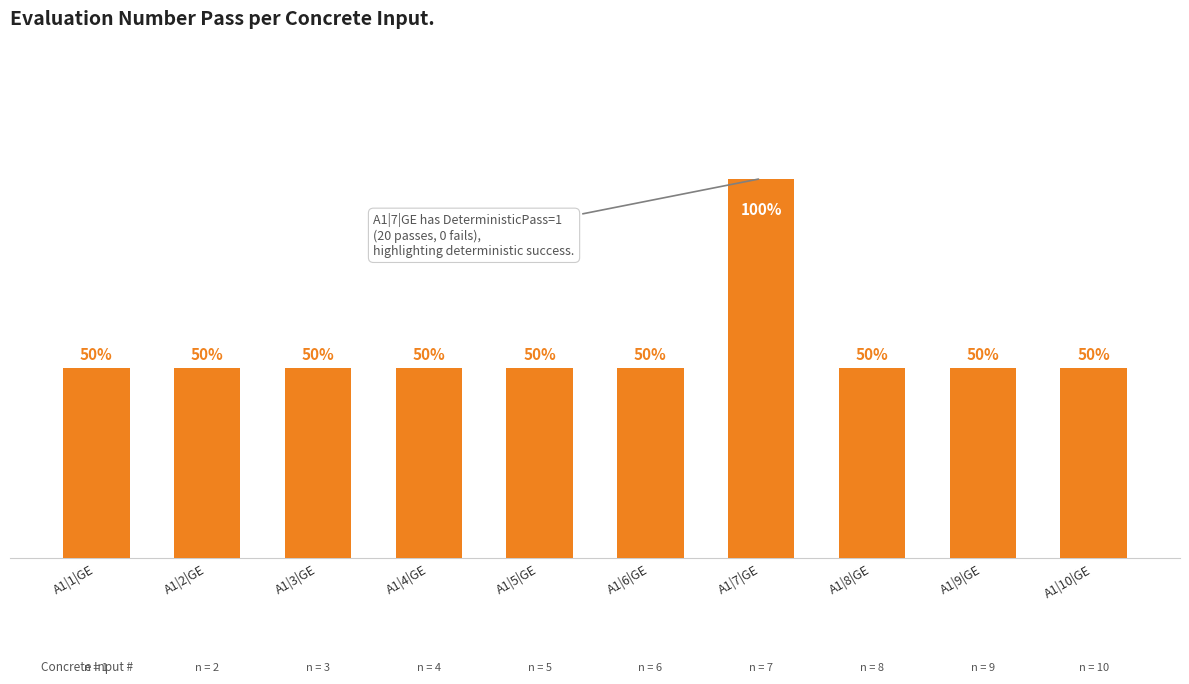

Are the bars horizontal?

No